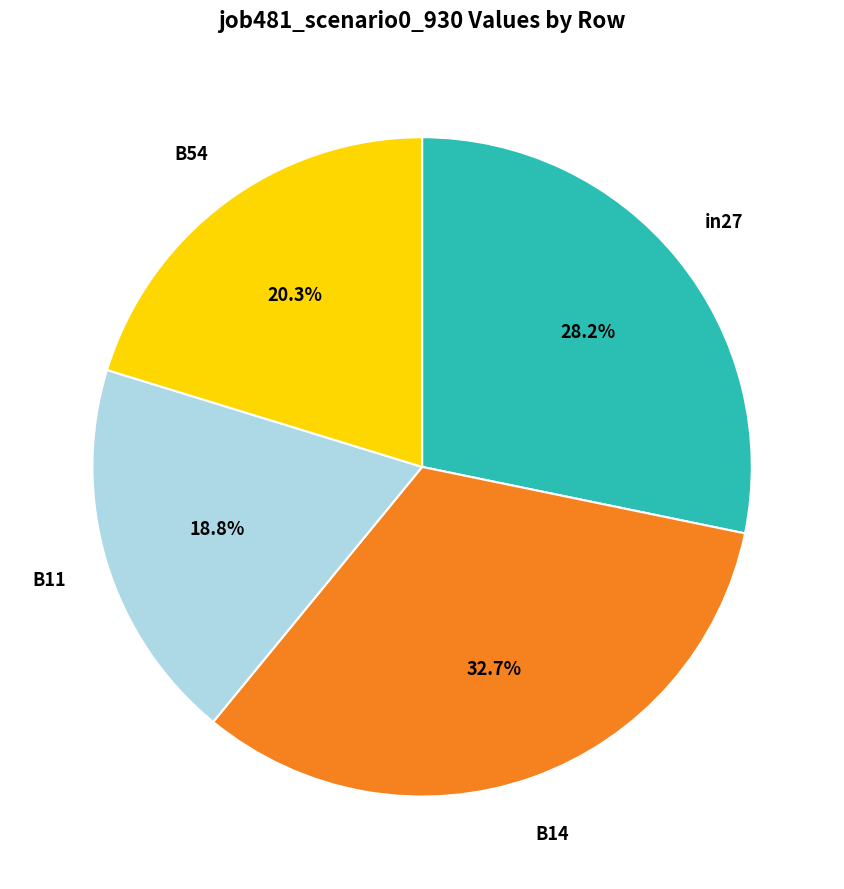

Does any single category account for the majority?

No